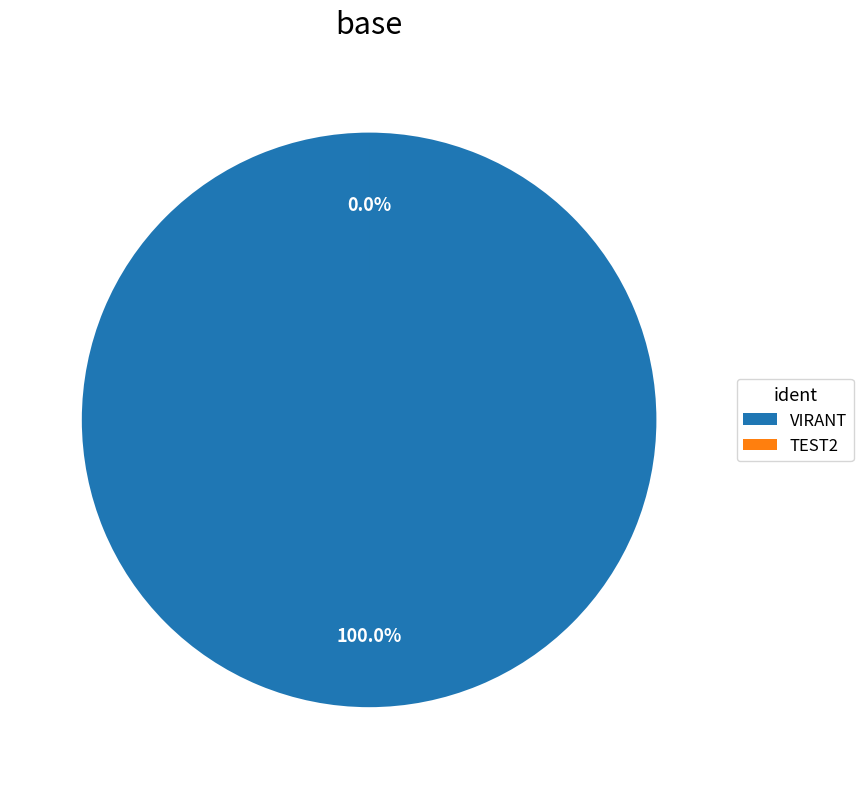

To the nearest percent, what percentage of the pie is VIRANT?

100%